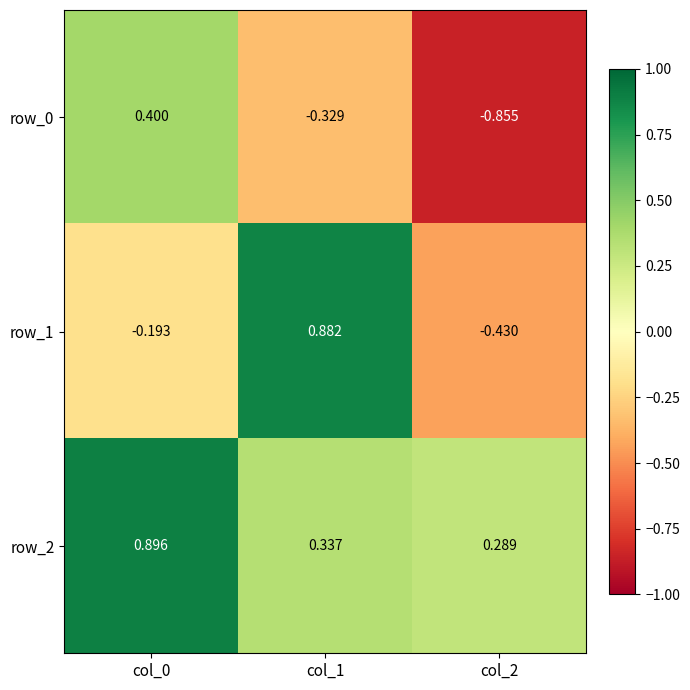

Is the value of row_0 at col_1 greater than the value of row_1 at col_1?

No